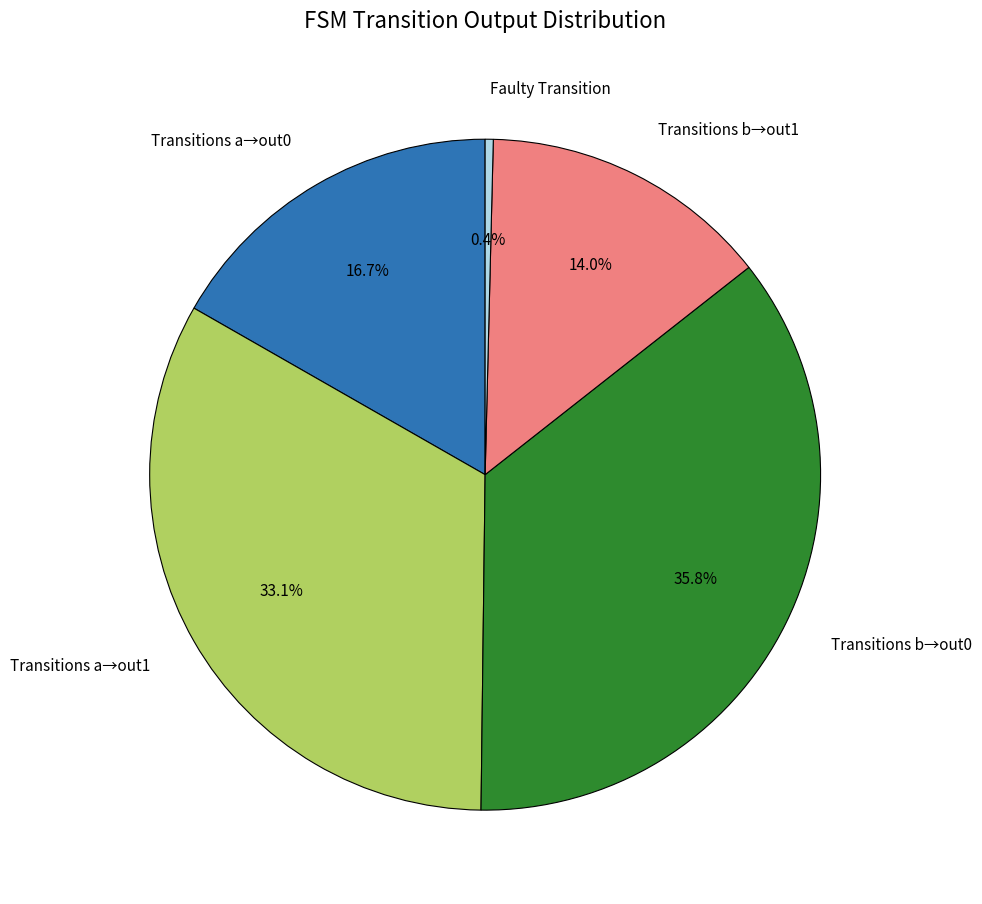

What is the ratio of the value at Transitions b→out0 to the value at Transitions a→out0?

2.1